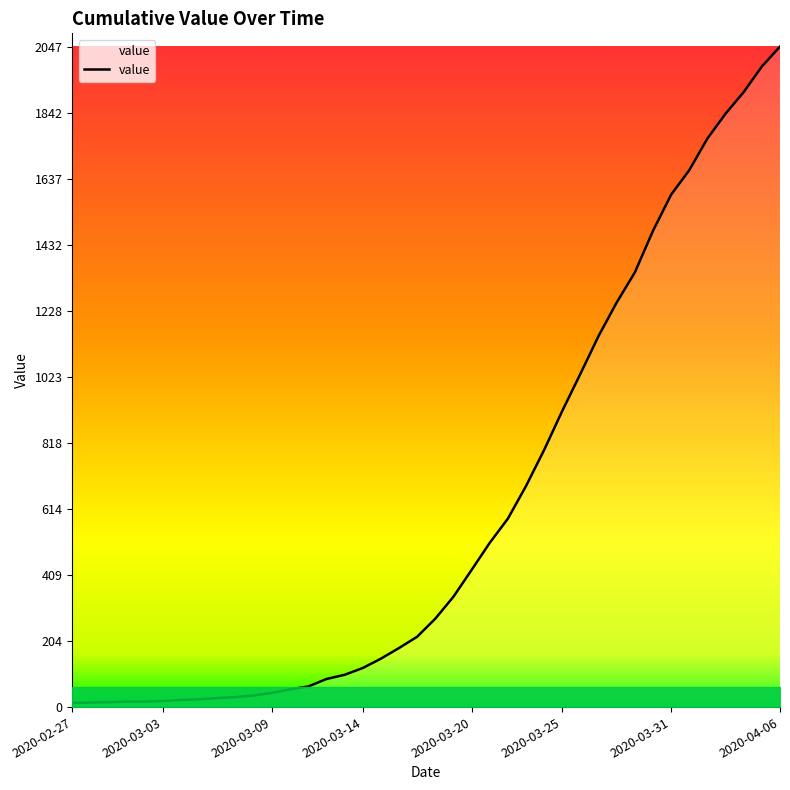

What is the difference between the maximum and minimum values?

2034